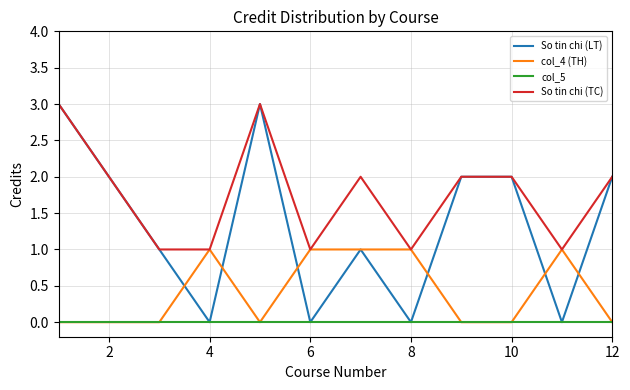

Which series has the widest spread of values?

So tin chi (LT)